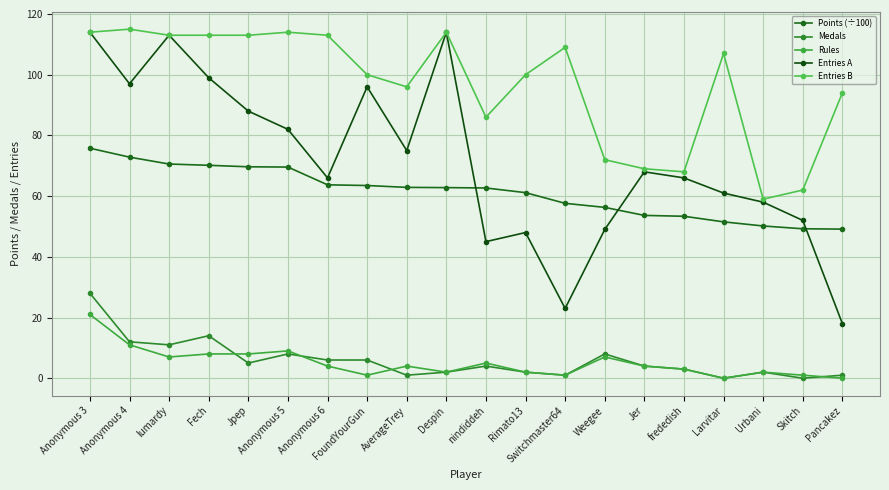

Is the value of Entries A at Pancakez greater than the value of Entries B at Skitch?

No